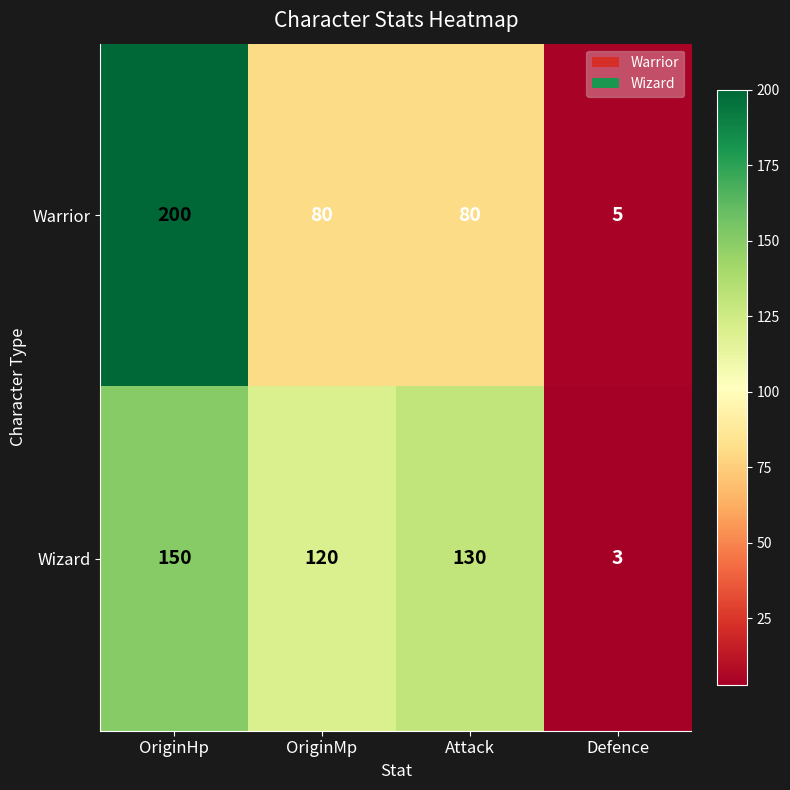

What is the greatest value displayed?

200